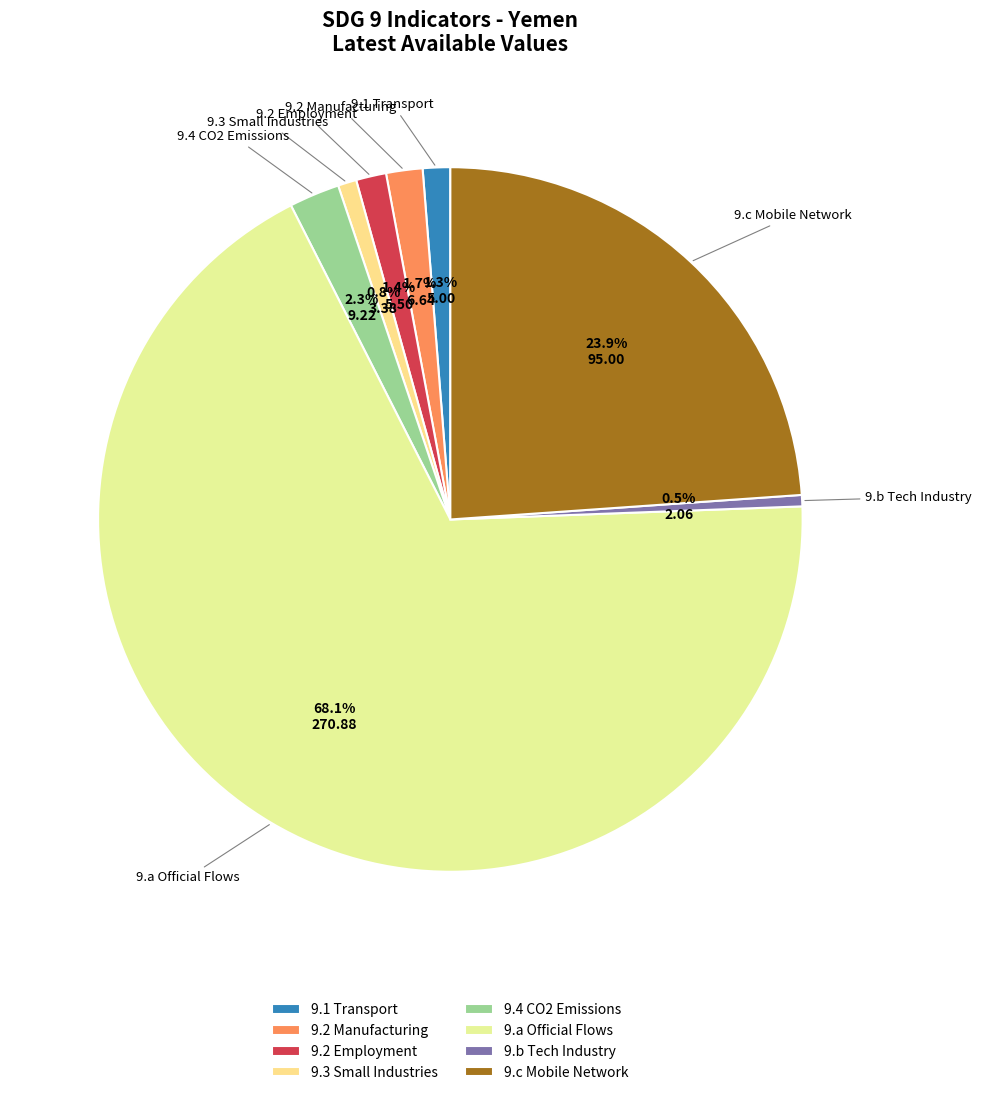

The 9.a Official Flows slice represents 68% of the pie. True or false?

True